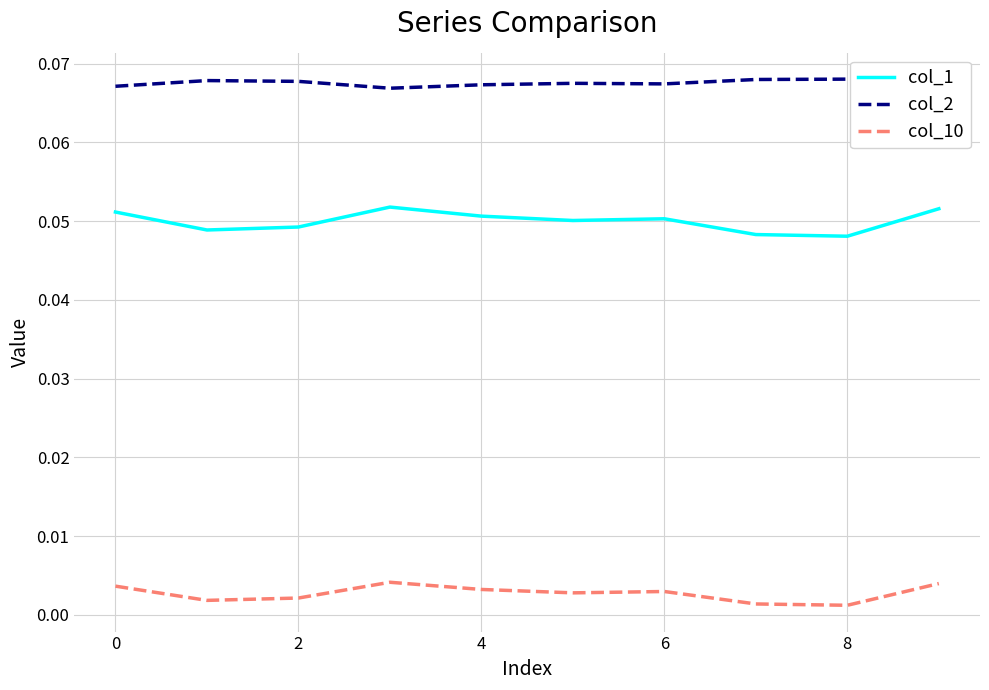

List the series in order of their overall mean, lowest first.

col_10, col_1, col_2